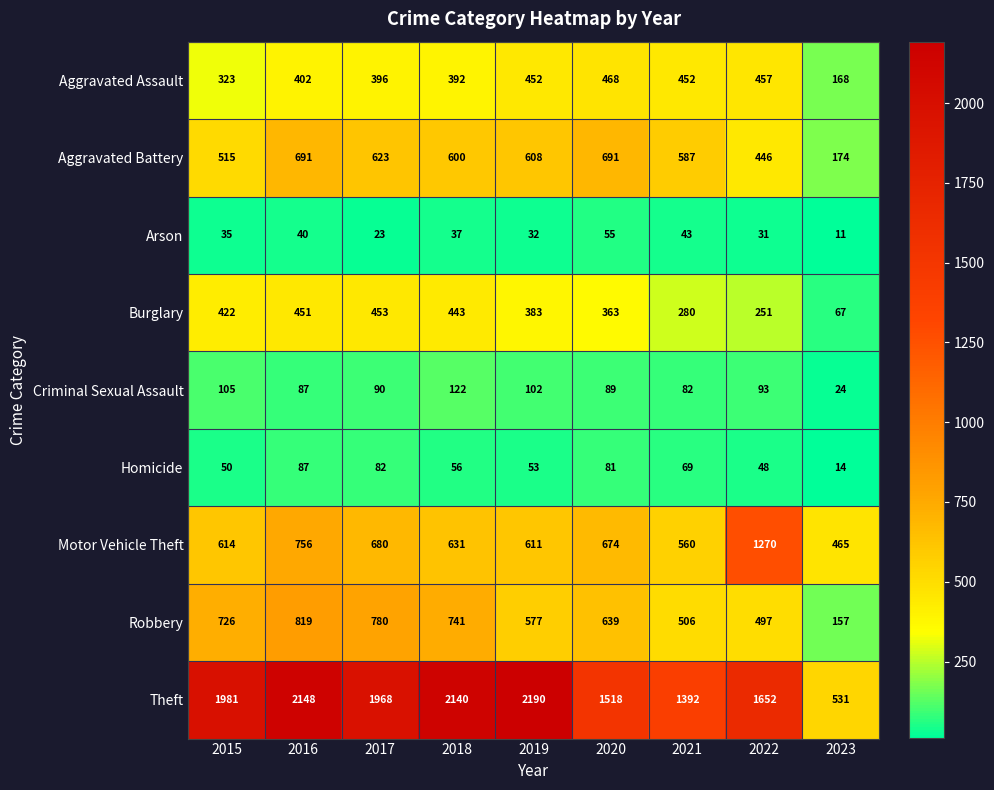

How many values in the Criminal Sexual Assault series are below 90?

4